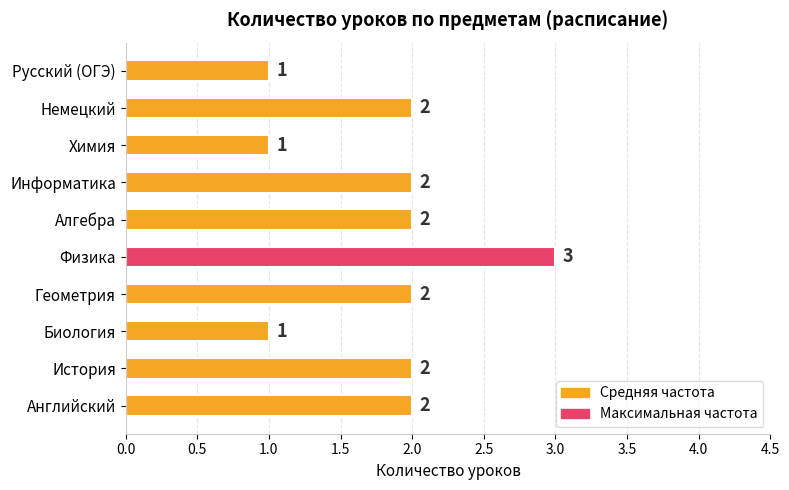

Count the number of categories in the chart.

10